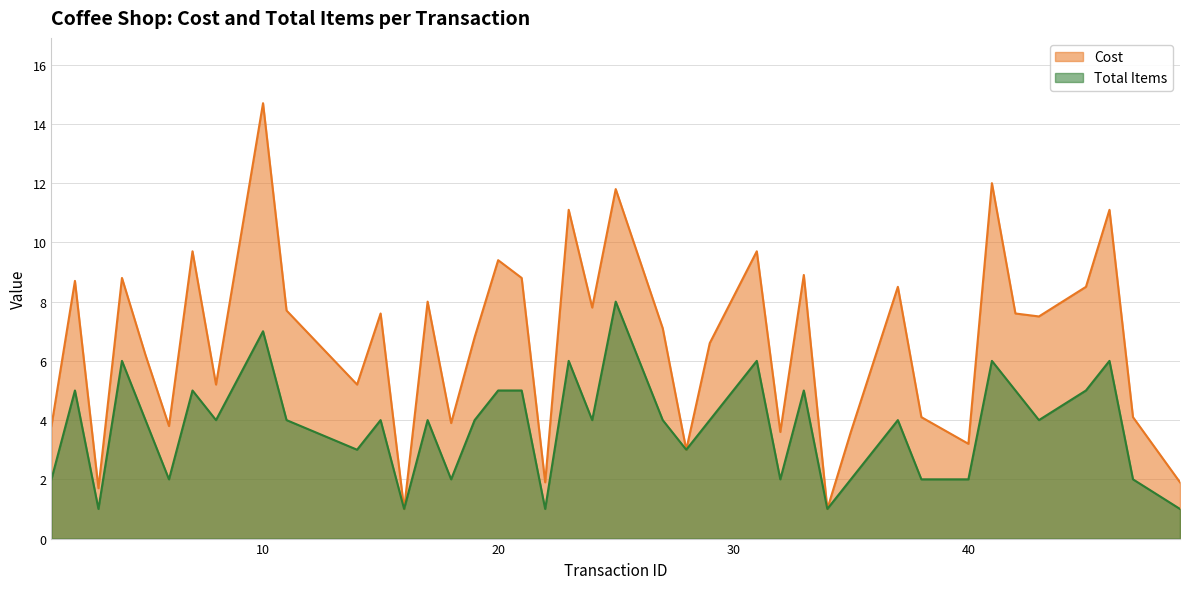

How many values in the Cost series exceed 7?

21